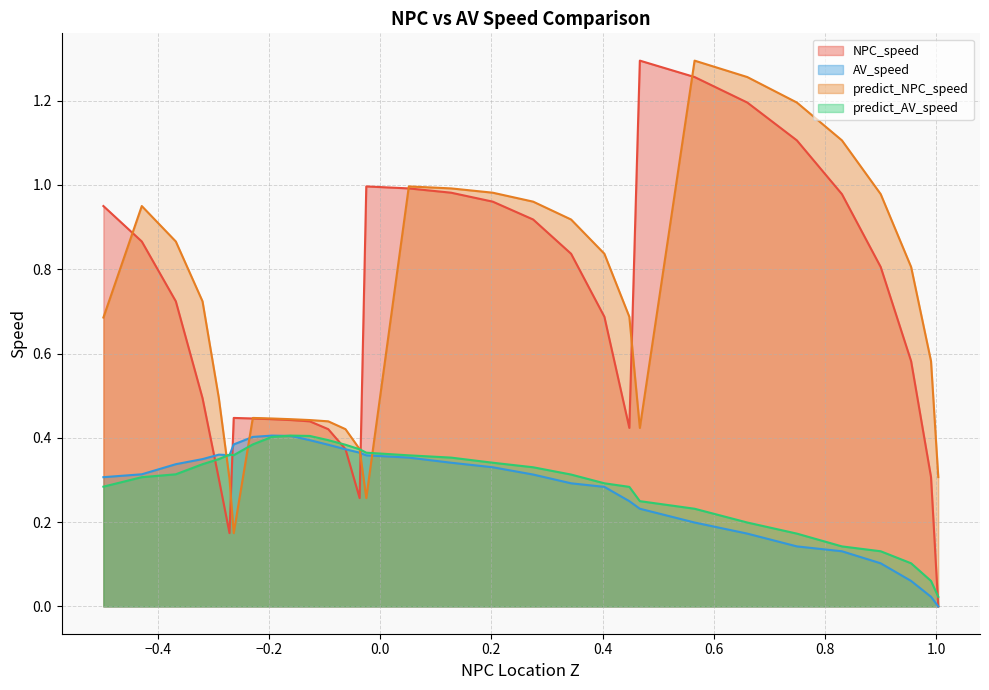

Rank the series by their maximum value, from highest to lowest.

NPC_speed, predict_NPC_speed, AV_speed, predict_AV_speed